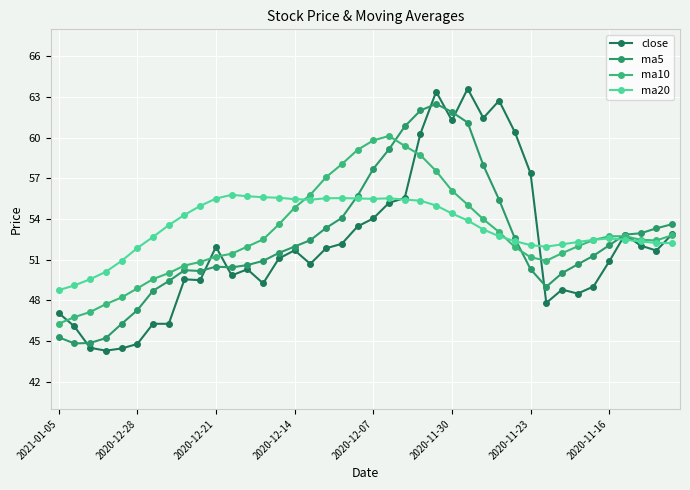

How many data points does each series have?

40